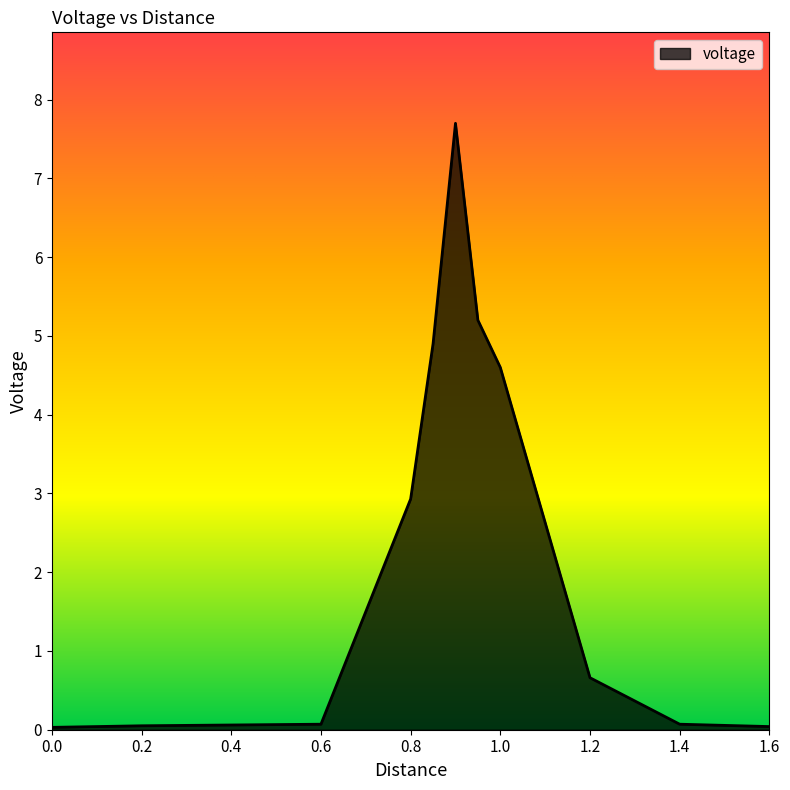

What is the difference between the maximum and minimum values?

7.7